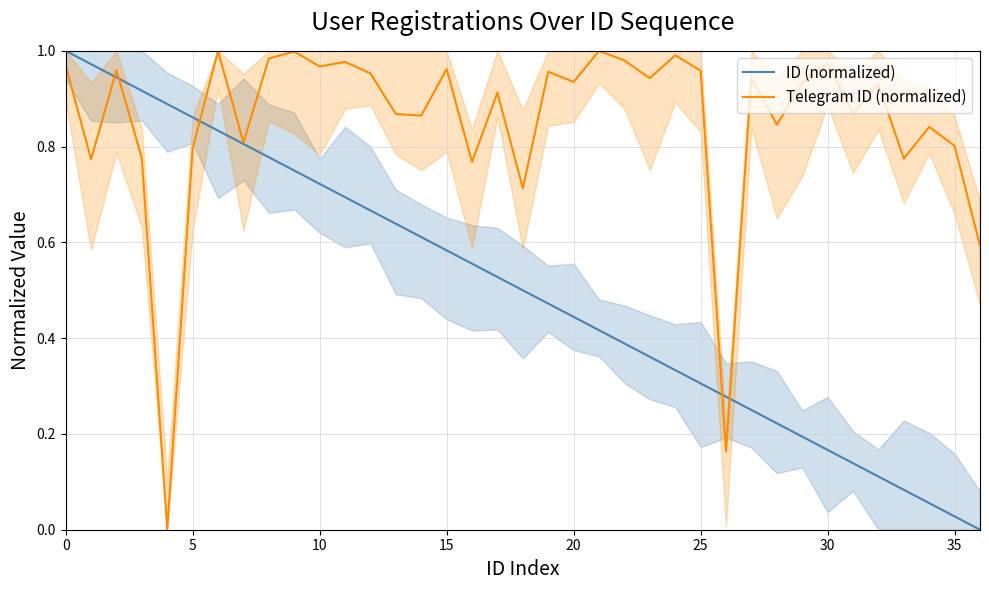

How many interior local peaks does the Telegram ID (normalized) series have?

13